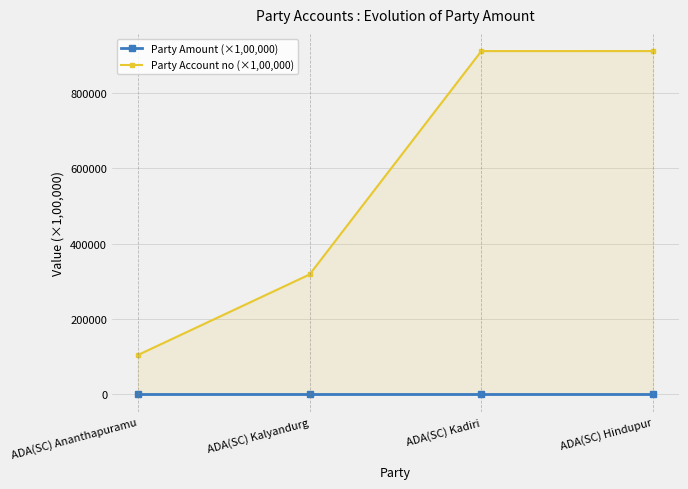

True or false: Party Amount (×1,00,000) and Party Account no (×1,00,000) cross at least once.

False